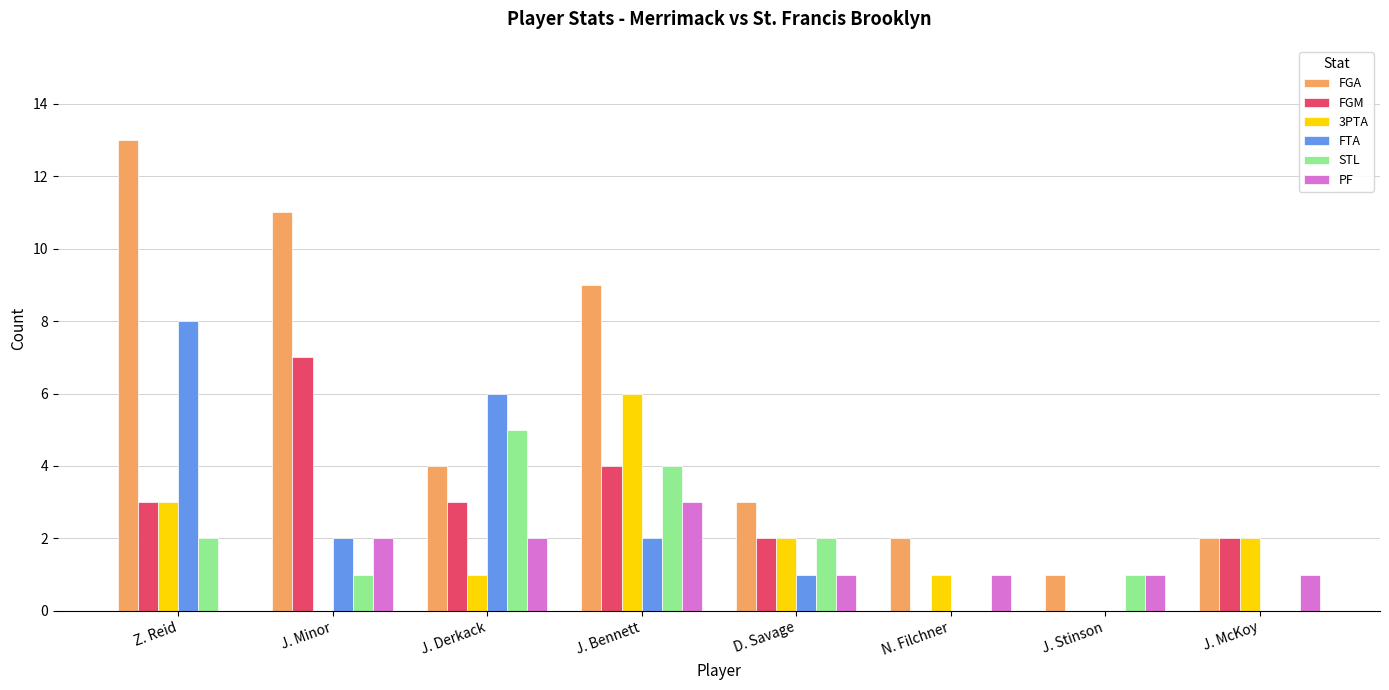

Reading left to right, transcribe all the data shown in this chart.

FGA: 13	11	4	9	3	2	1	2
FGM: 3	7	3	4	2	0	0	2
3PTA: 3	0	1	6	2	1	0	2
FTA: 8	2	6	2	1	0	0	0
STL: 2	1	5	4	2	0	1	0
PF: 0	2	2	3	1	1	1	1